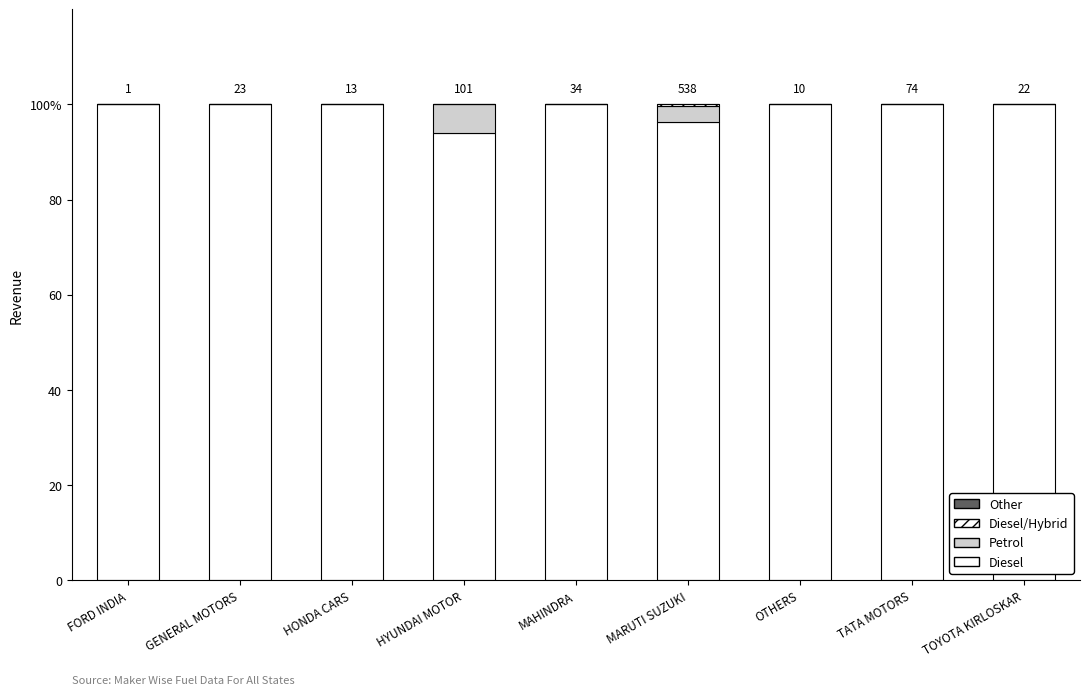

How many Diesel values are between 100 and 101?

7